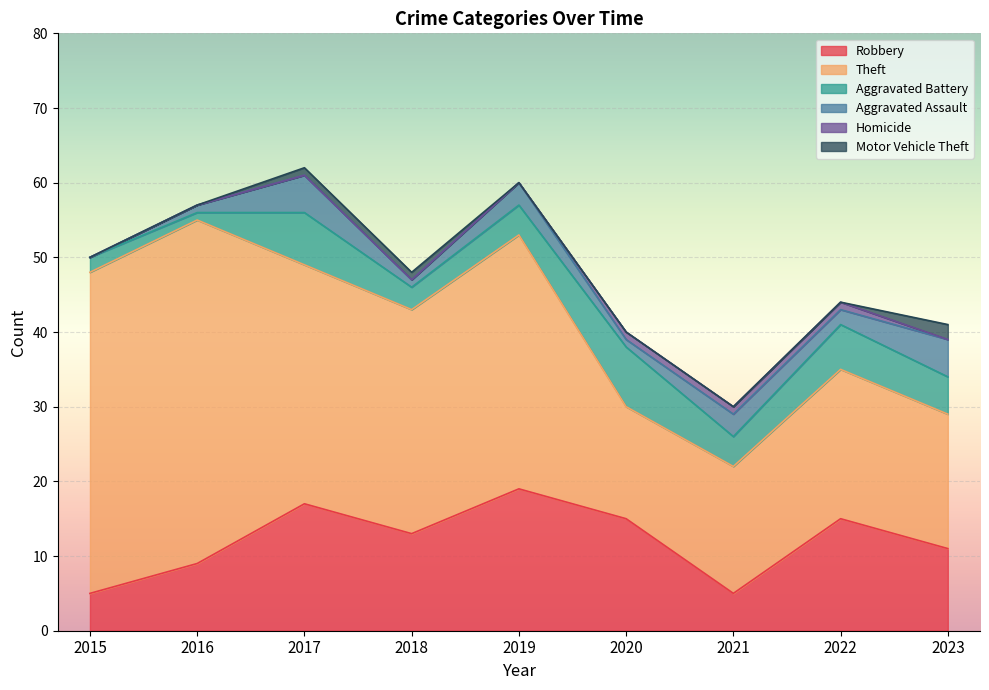

True or false: Robbery has more than 2 interior local peaks.

True